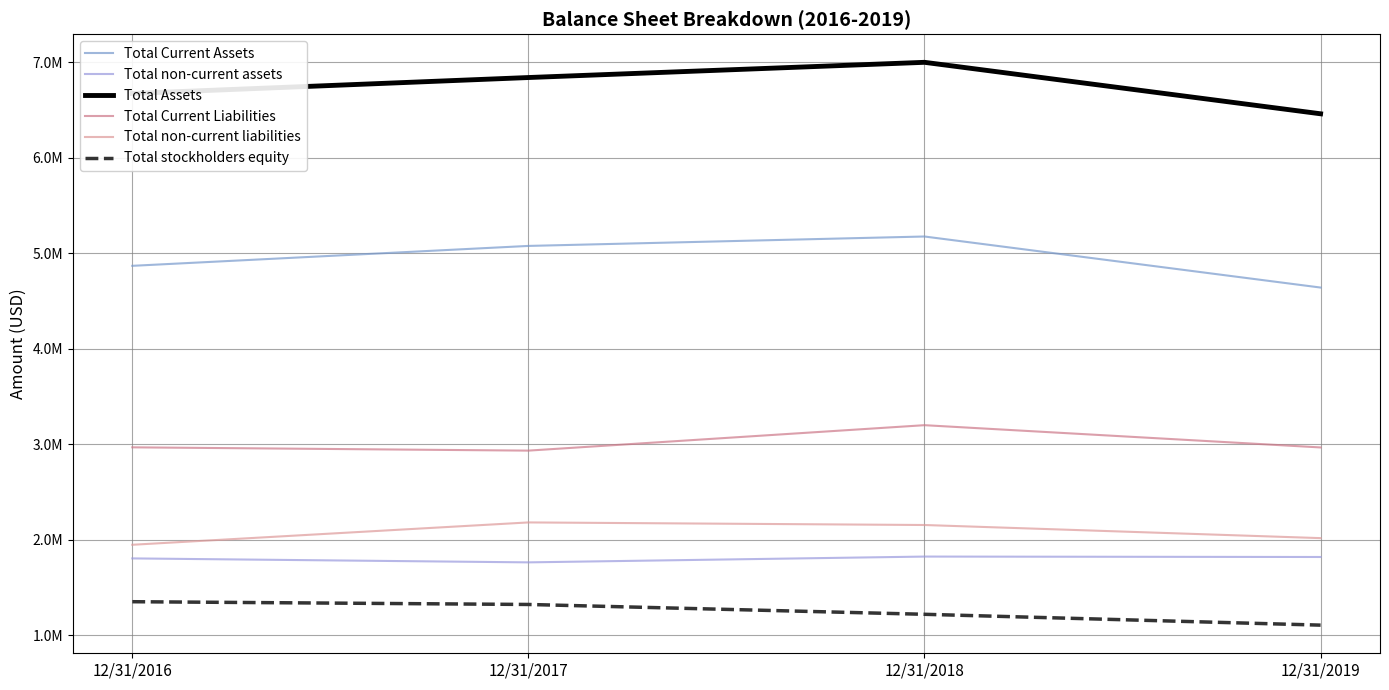

In Total non-current liabilities, how many points are higher than both neighbors (excluding endpoints)?

1